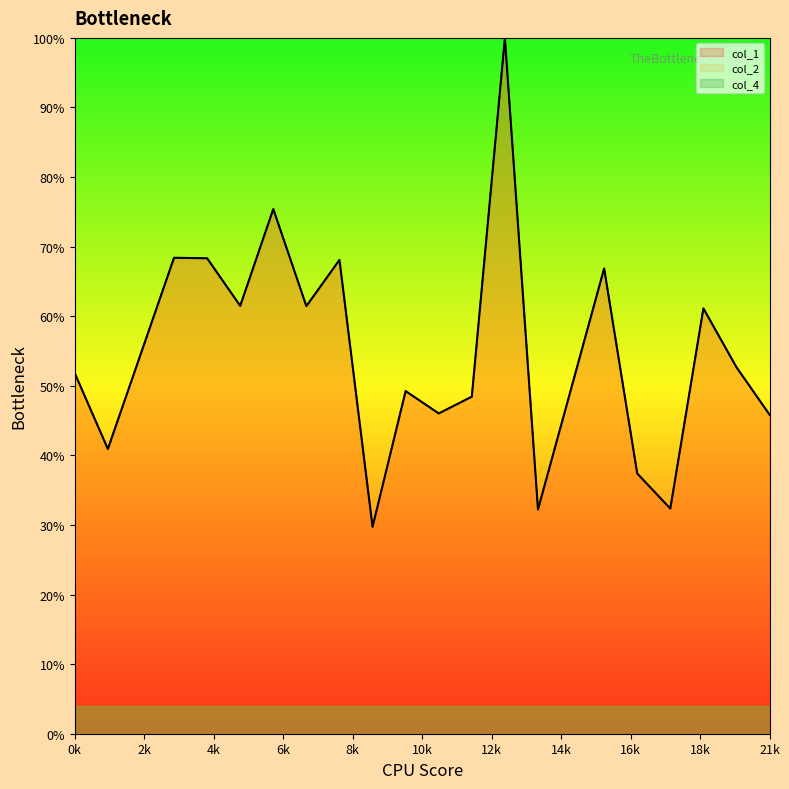

Rank the series at 8 from lowest to highest value.

col_1, col_2